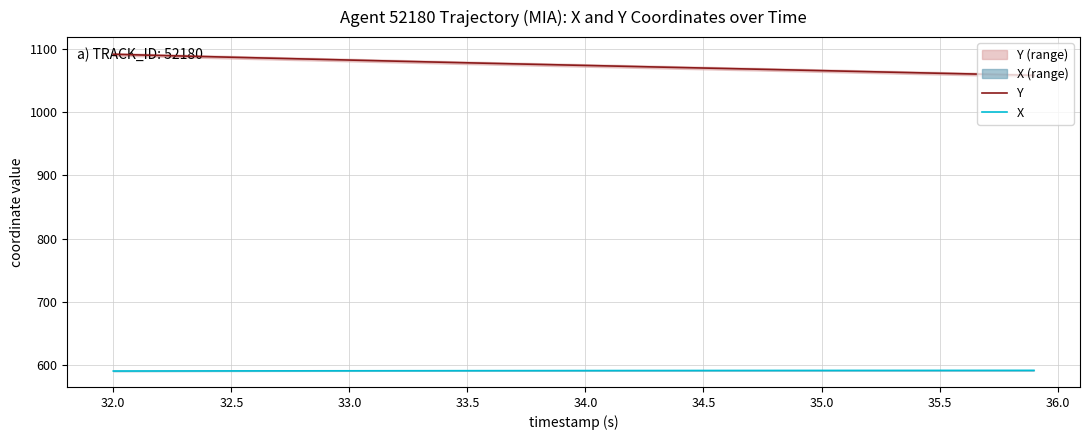

True or false: X and Y cross at least once.

False